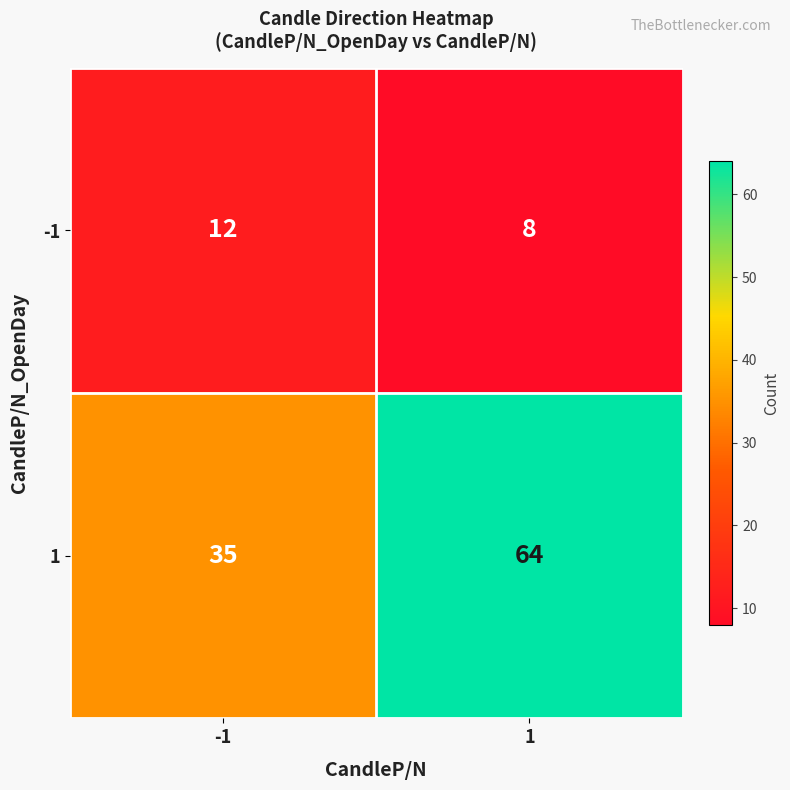

What is the spread (max minus min) of values at -1?

23